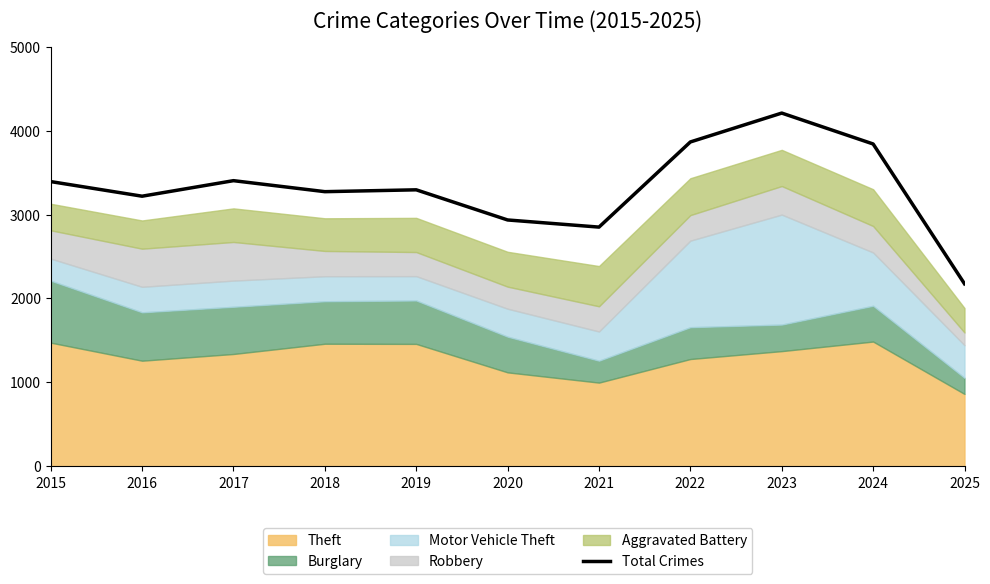

What is the difference between the values at 2016 and 2022?

646